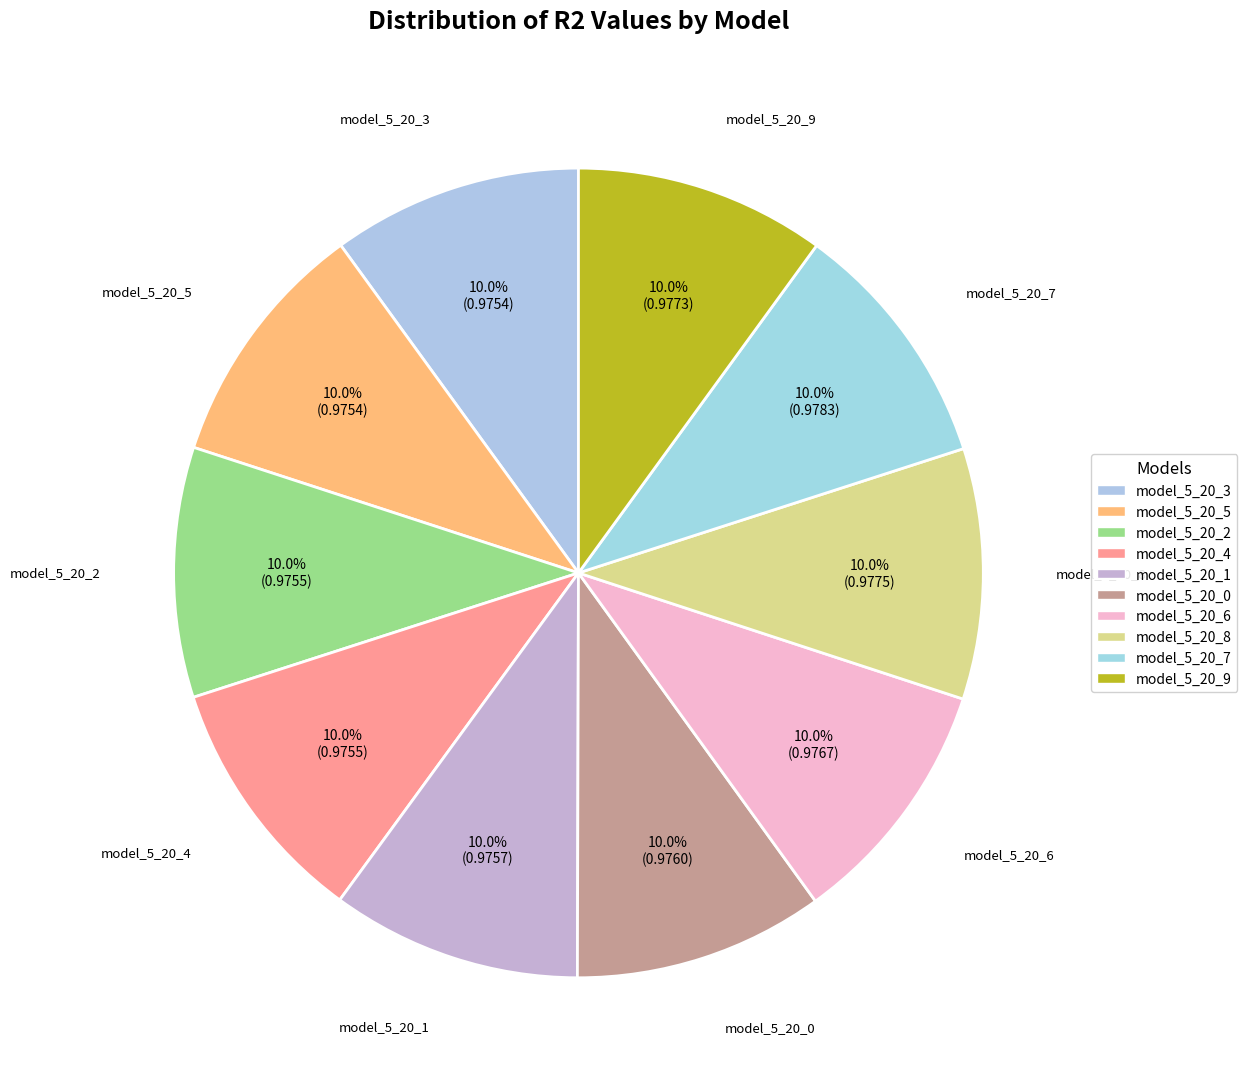

Is it true that model_5_20_4 is 19% of the pie?

False